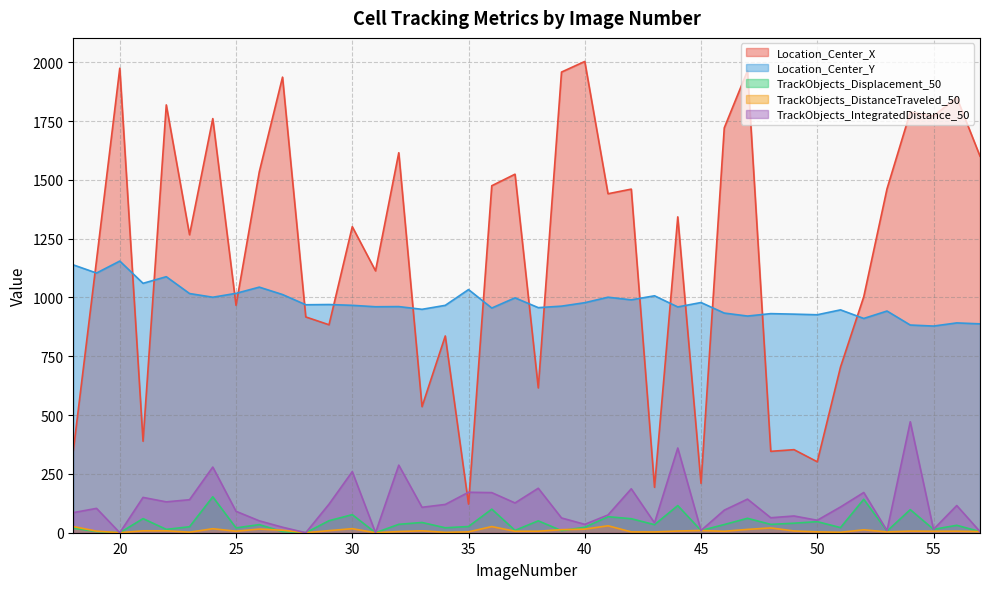

At which label does Location_Center_Y reach its minimum?

55